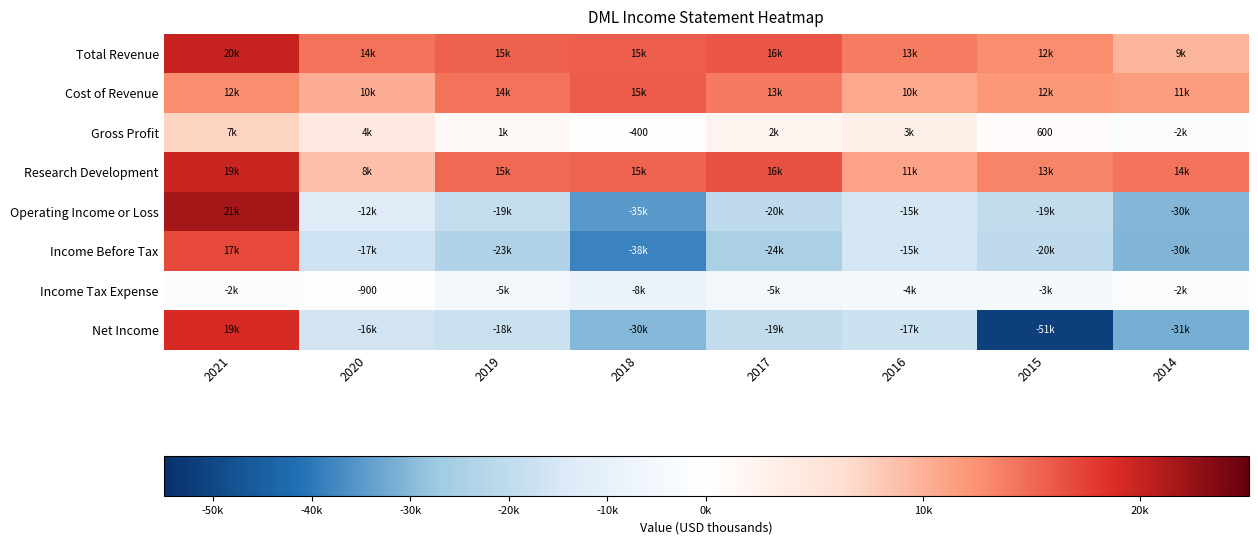

Is it true that Net Income equals -11128 at 2020?

False